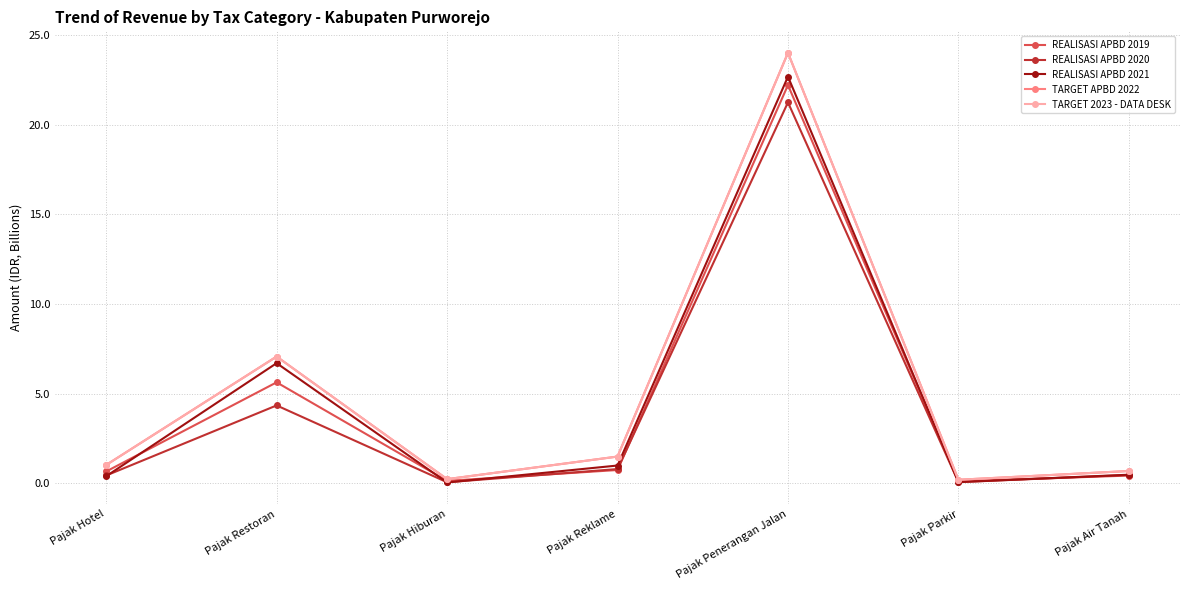

What is the difference between the maximum and minimum values in the REALISASI APBD 2021 series?

22.6